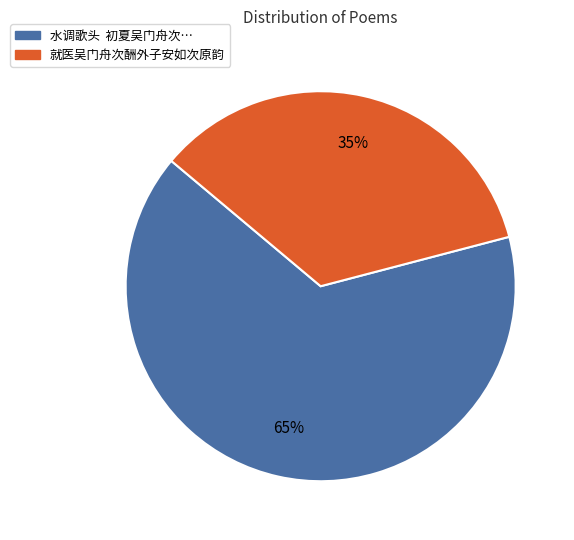

To the nearest percent, what is the difference between the largest and smallest slice percentages?

30%